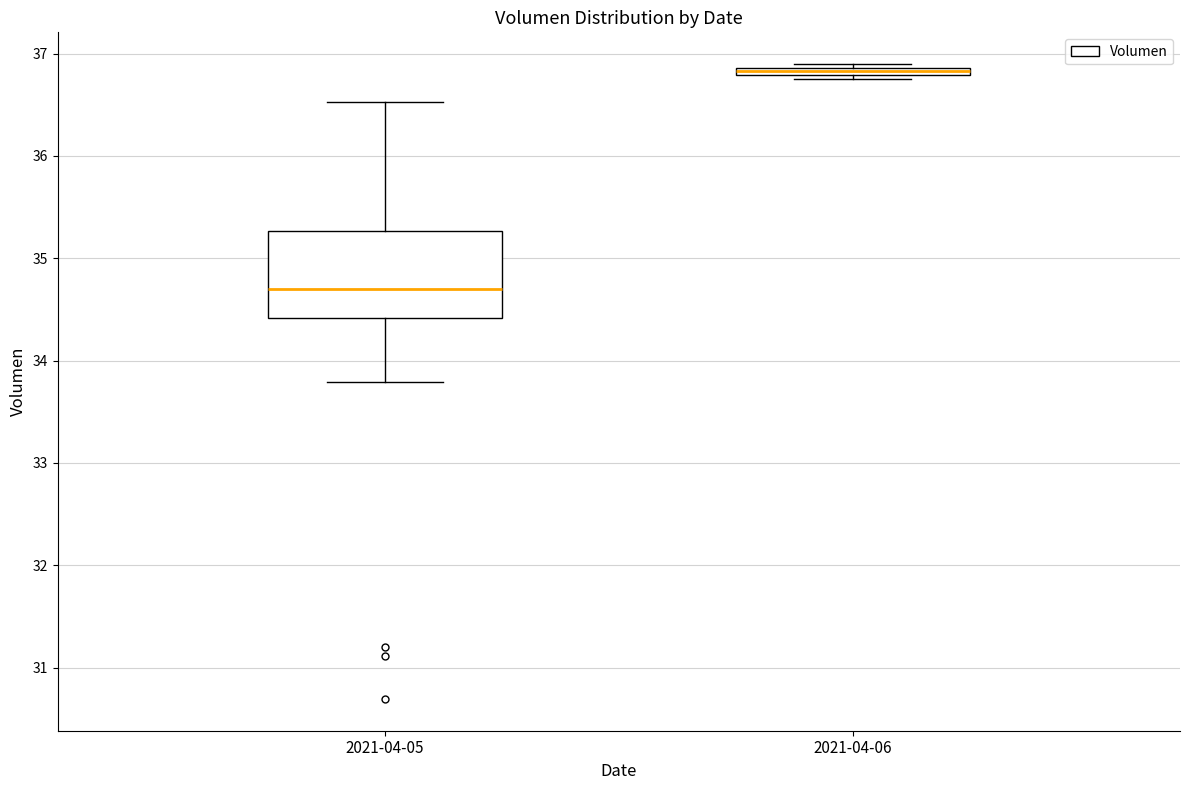

Comparing the boxes themselves (not the whiskers), which one is the tallest?

2021-04-05